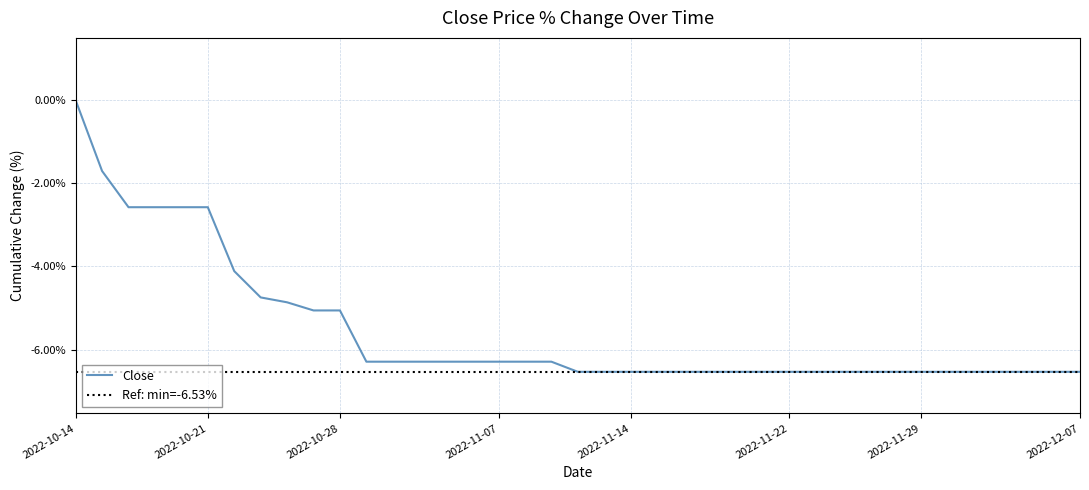

How many data points does each series have?

39